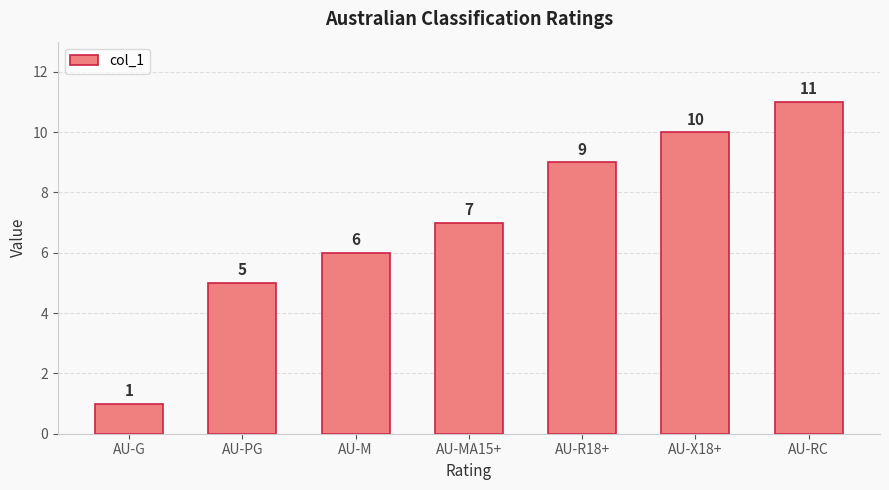

What is the maximum value shown in the chart?

11